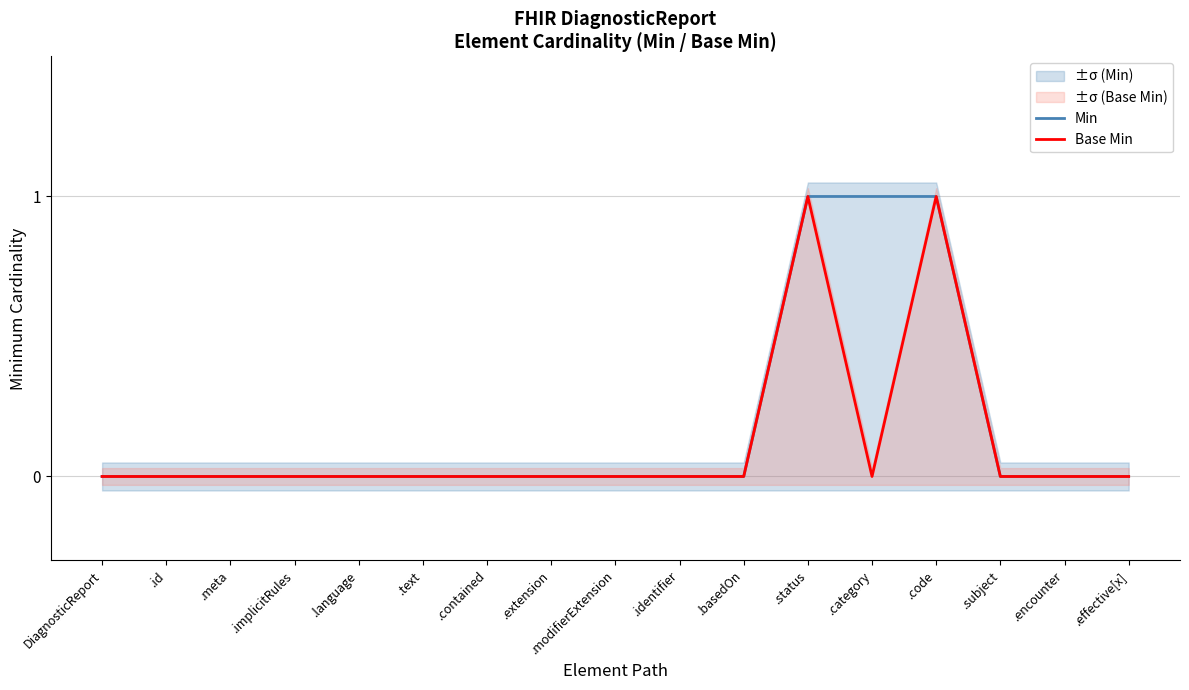

The Base Min series shows -1 at .text. True or false?

False